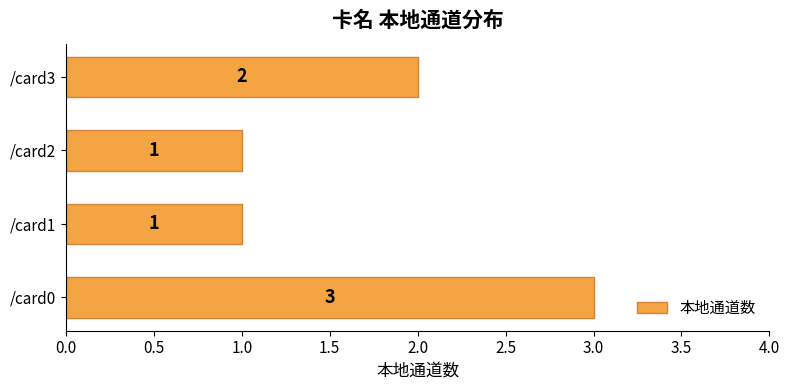

What is the difference between the second highest and second lowest values?

1